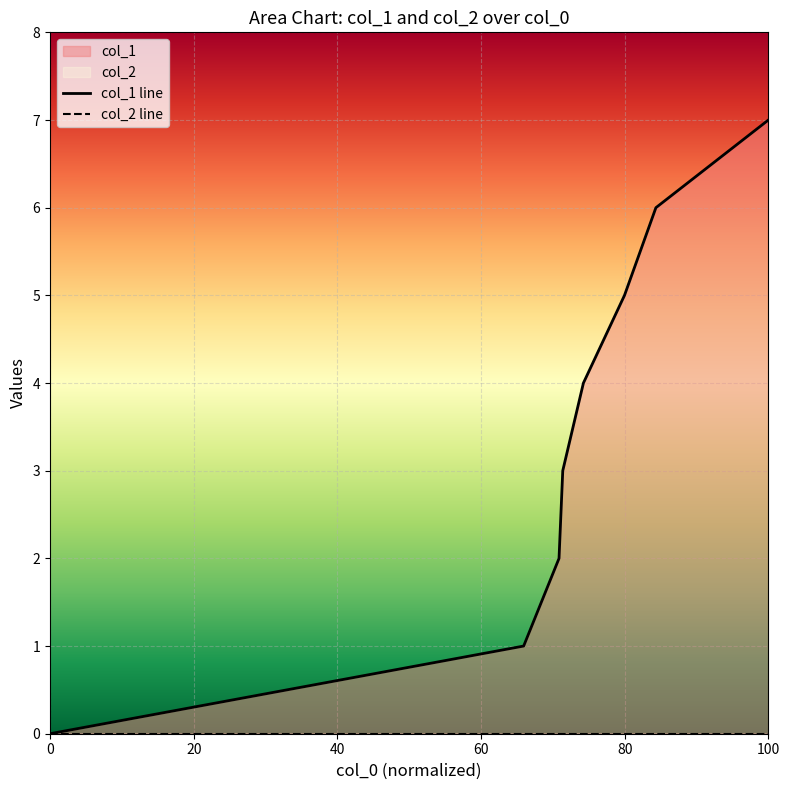

What is the difference between the maximum and second lowest values?

6